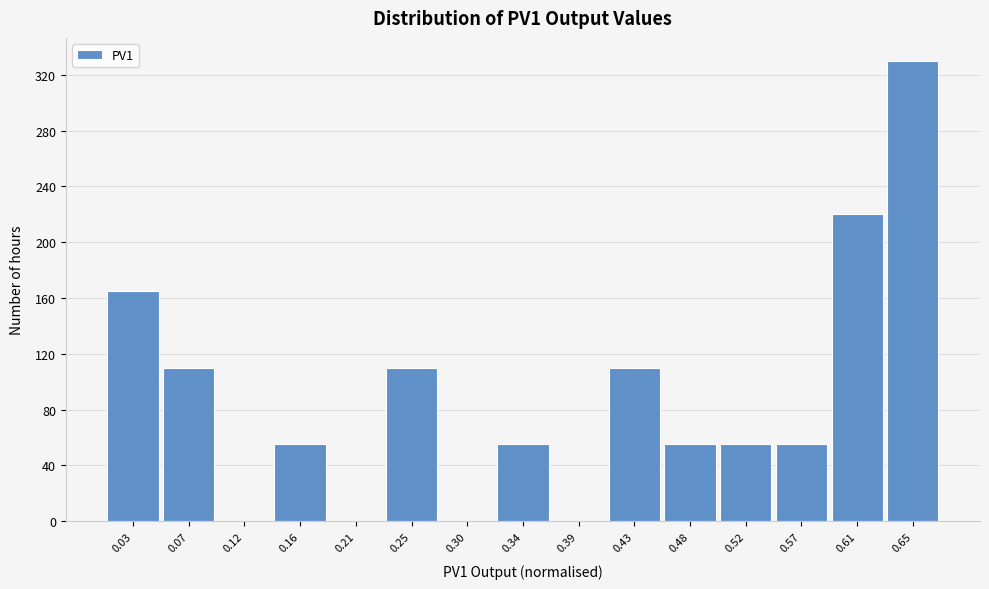

Over which range of the x-axis is the bar tallest?

0.635 to 0.675